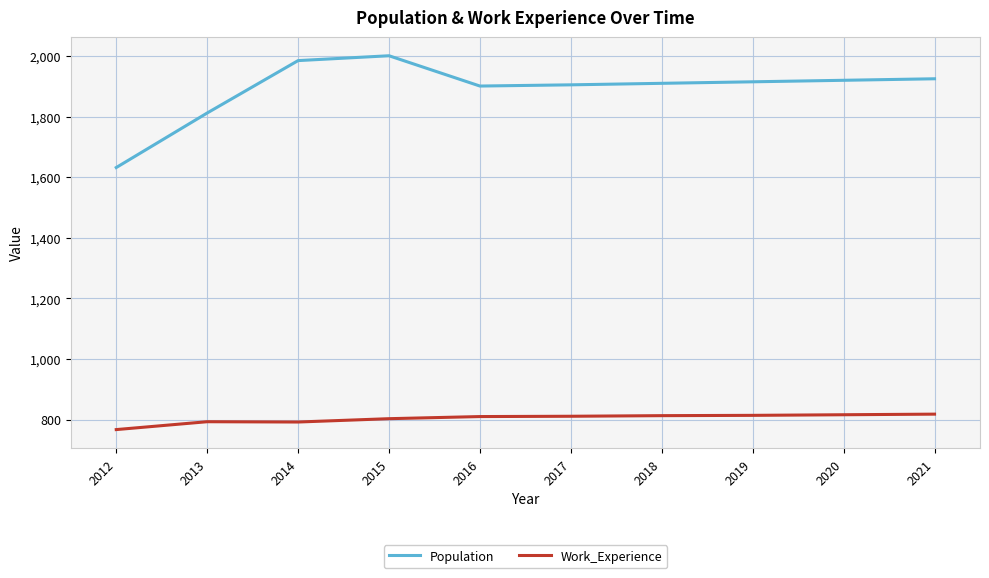

True or false: Work_Experience and Population intersect in this chart.

False